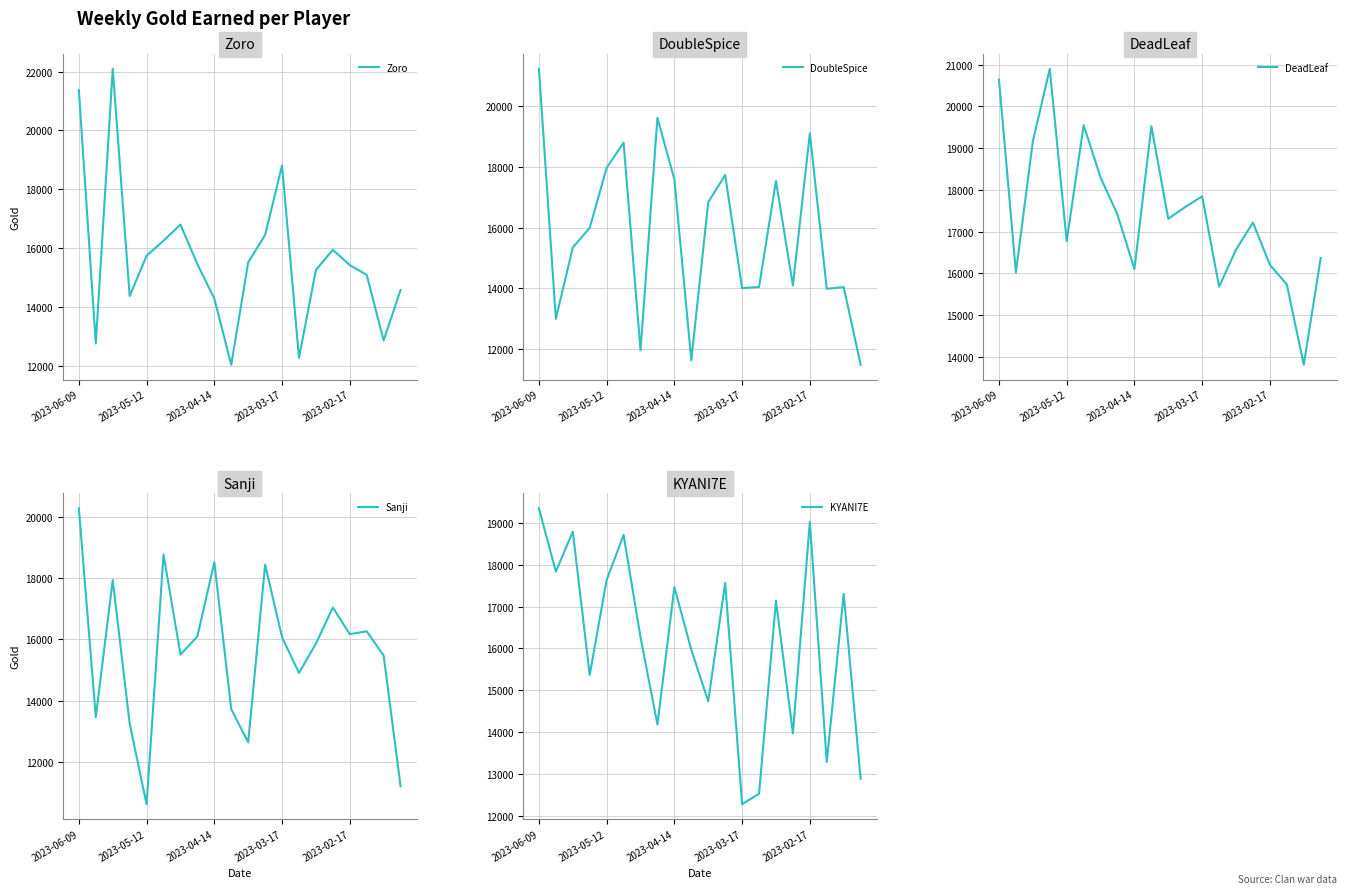

What is the difference between the Sanji values at 9 and 10?

1081